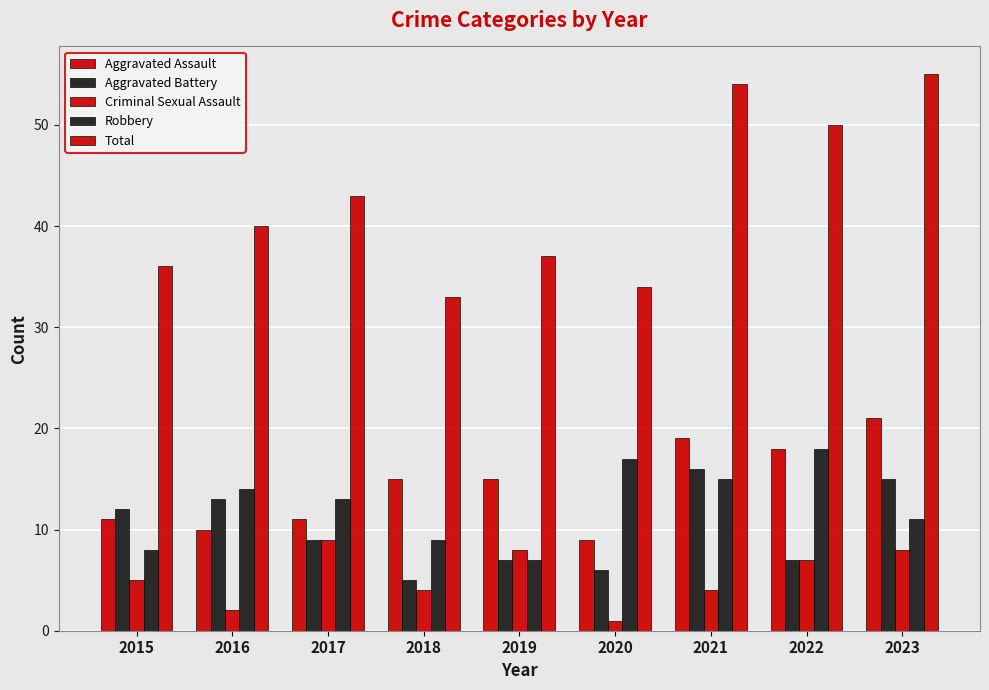

How many distinct data groups are displayed?

5